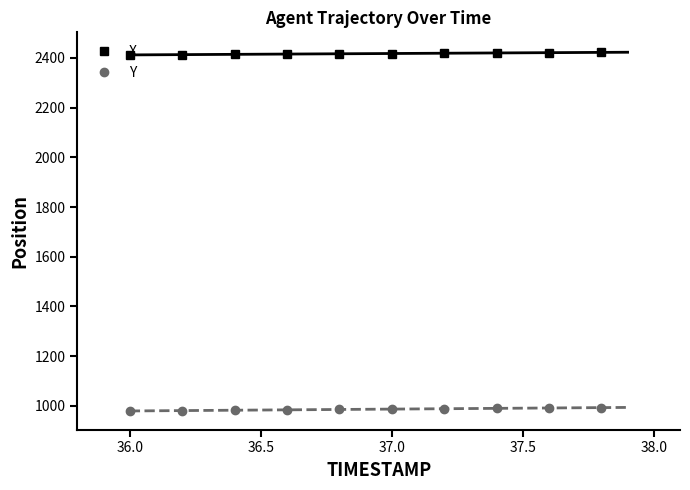

How many values in the X series exceed 2418?

5